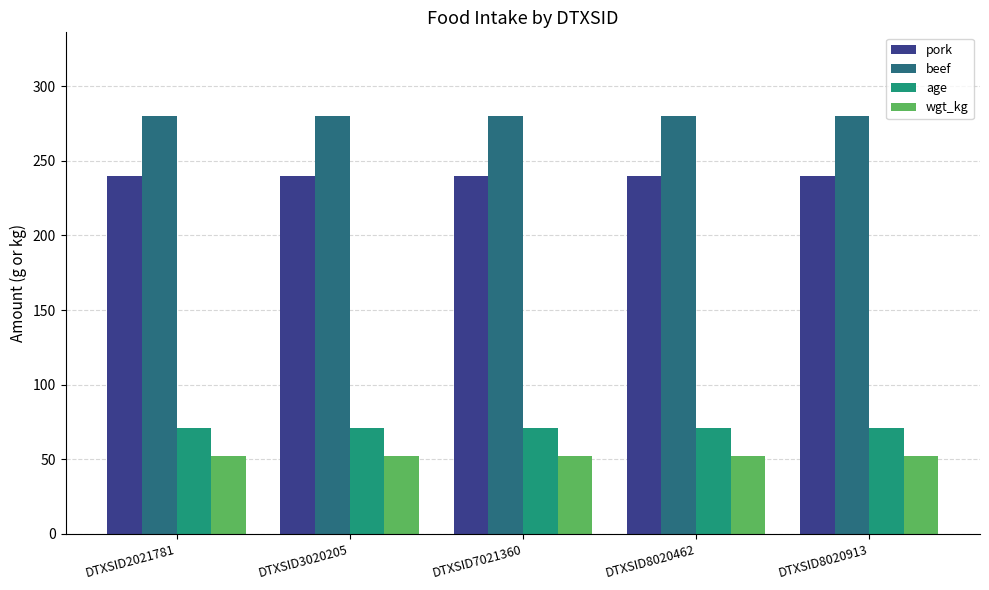

Is the value of wgt_kg at DTXSID7021360 greater than the value of beef at DTXSID8020462?

No